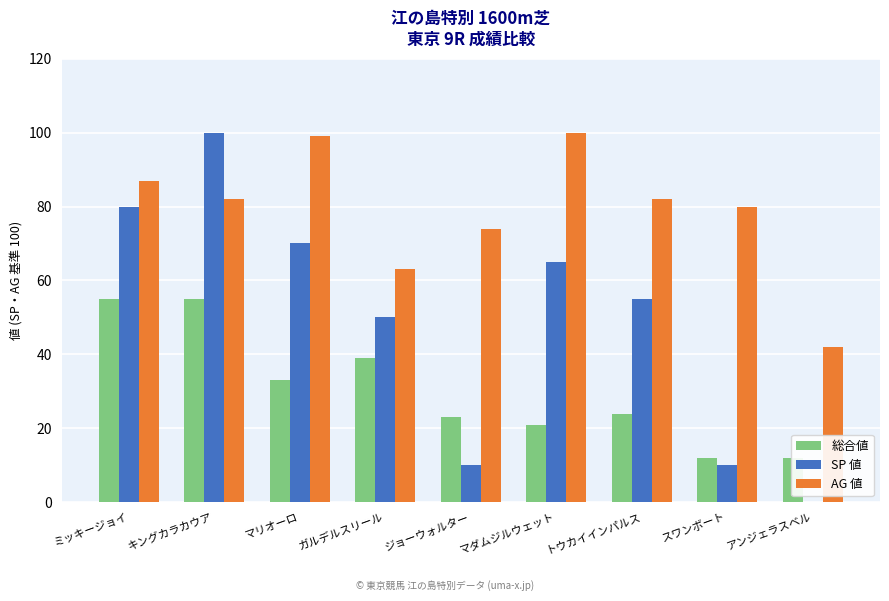

Which series changed the most between マリオーロ and ジョーウォルター?

SP 値